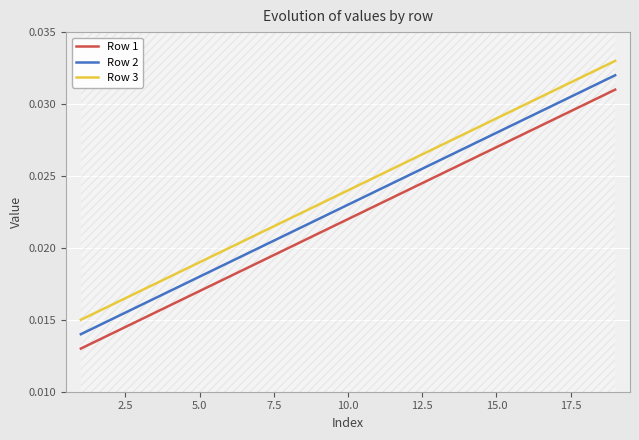

True or false: Row 3 and Row 1 intersect in this chart.

False